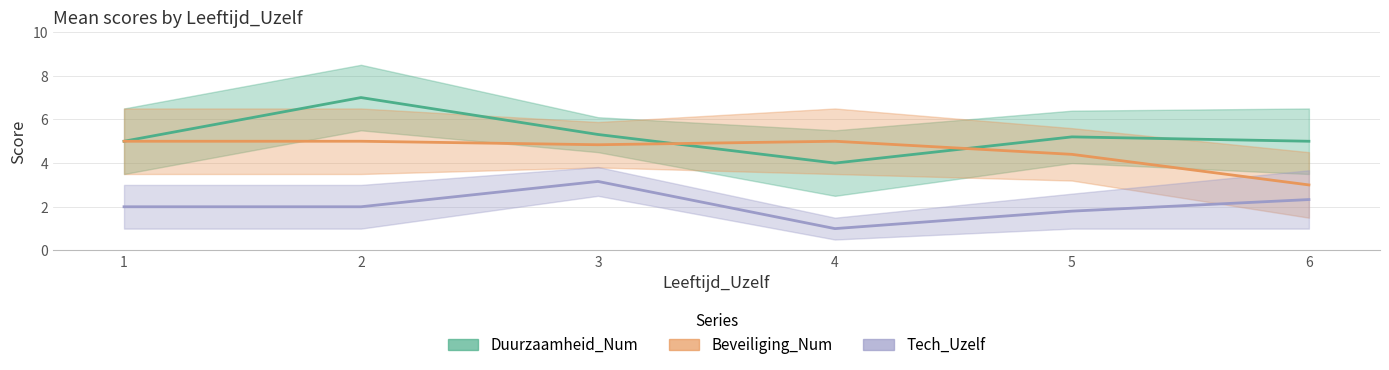

What is the value of the Tech_Uzelf point at the 6th from the left?

2.3